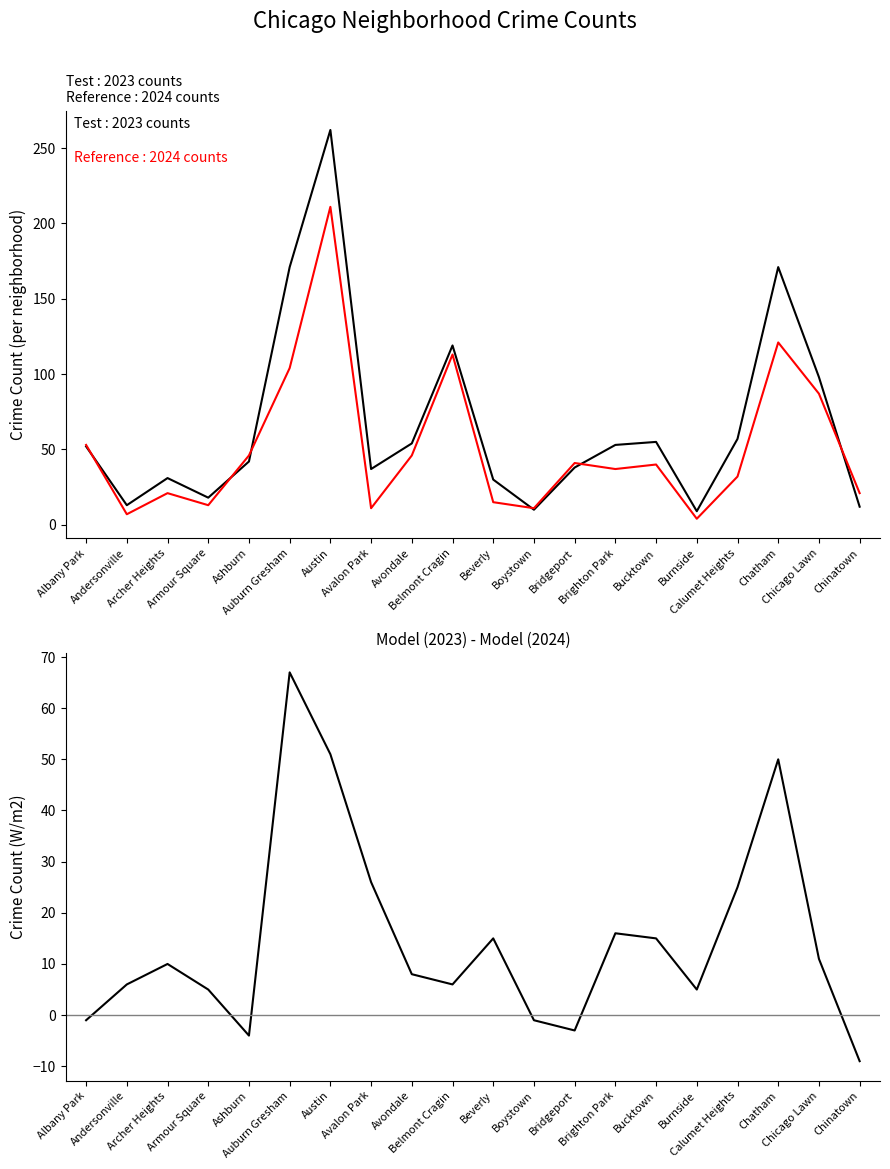

What is the difference between the maximum and minimum values in the 2023 counts series?

253